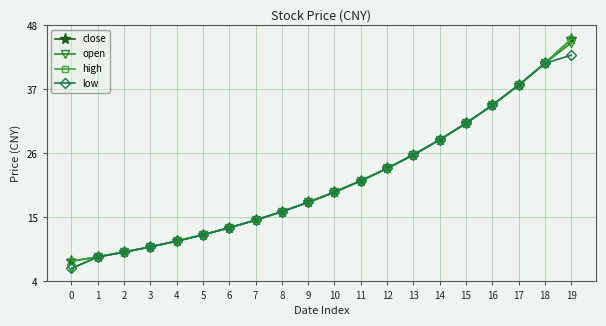

Does the chart have visible grid lines?

Yes